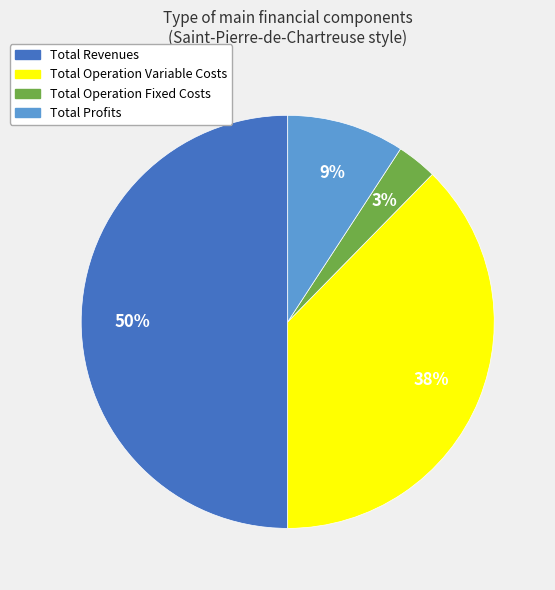

How many slices are in this pie chart?

4